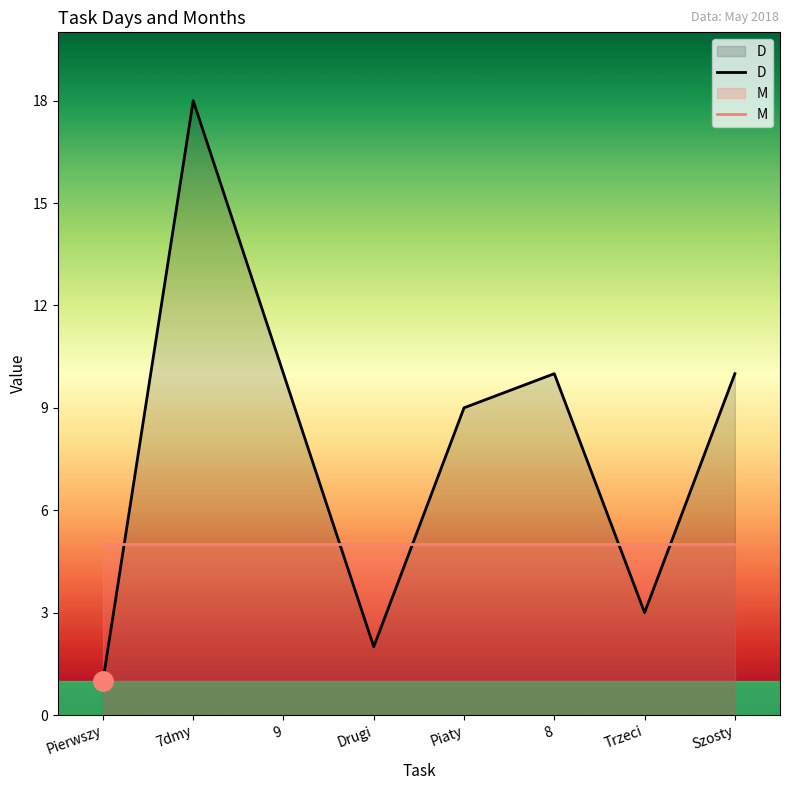

How many lines are shown in the chart?

2